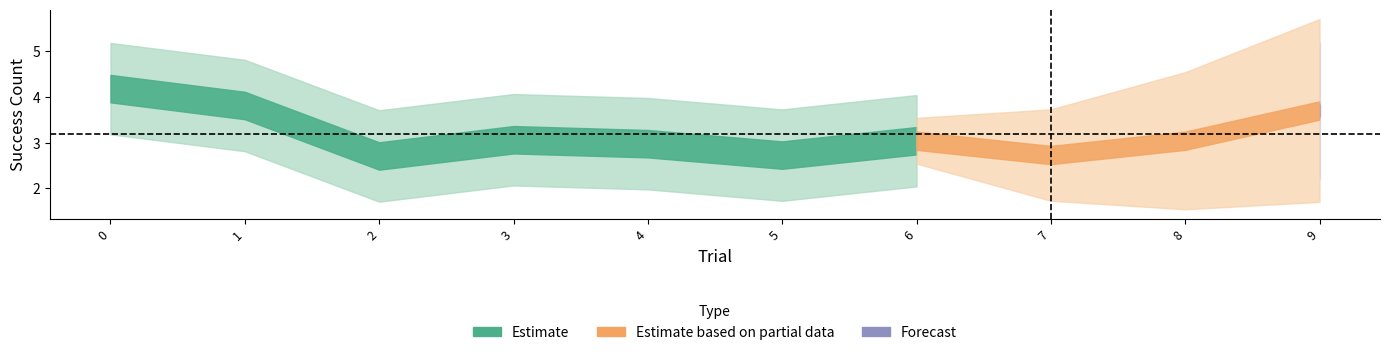

What is the sum of all values?

32